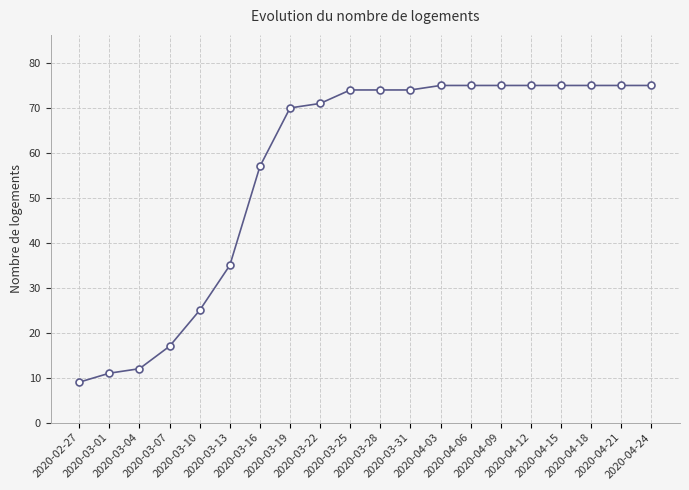

Count the number of categories in the chart.

20